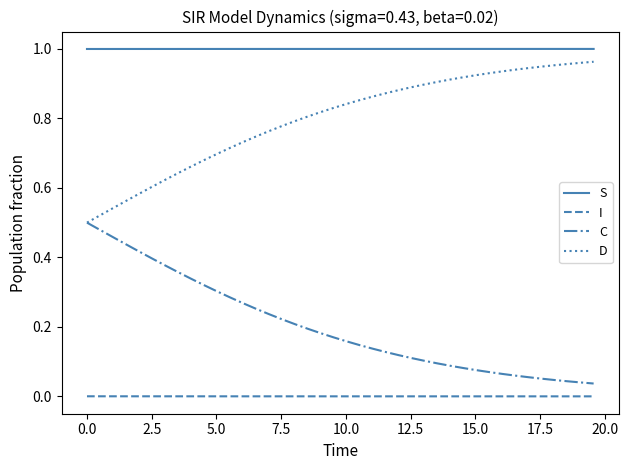

At how many categories does at least one series exceed 0?

40